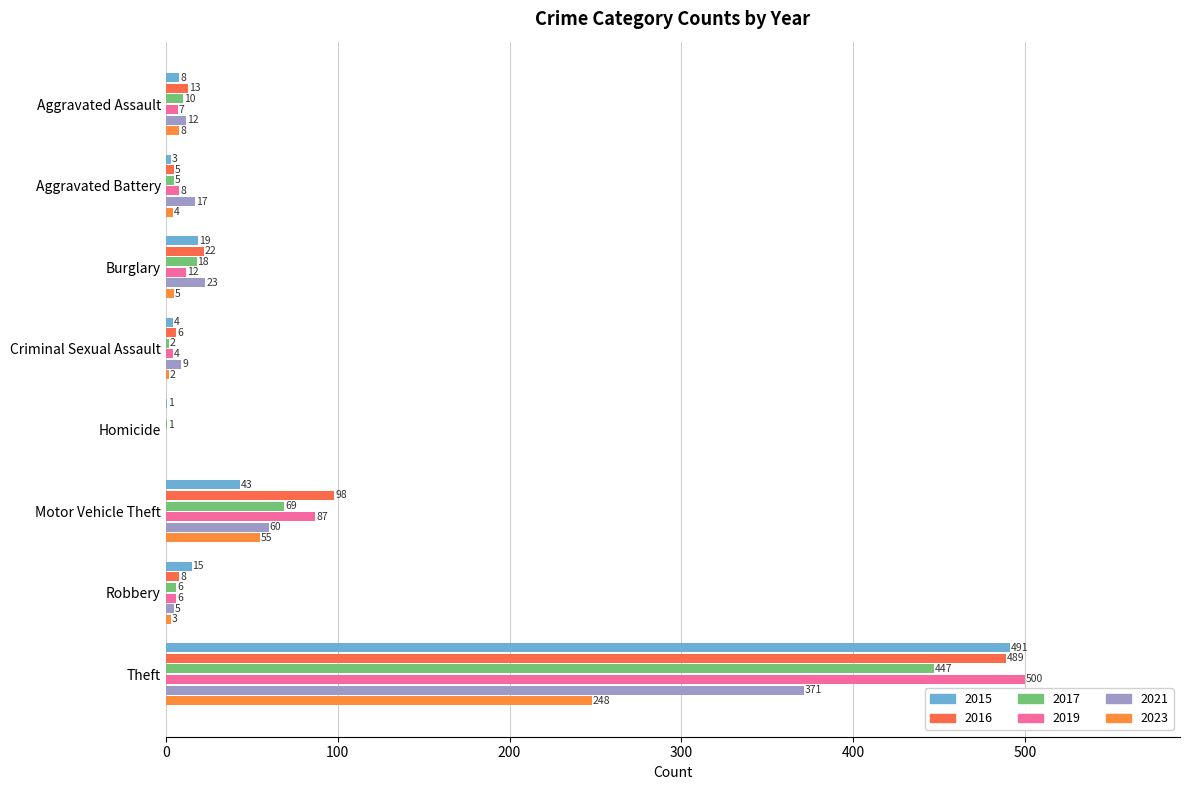

How many positive values does the 2023 series have?

7